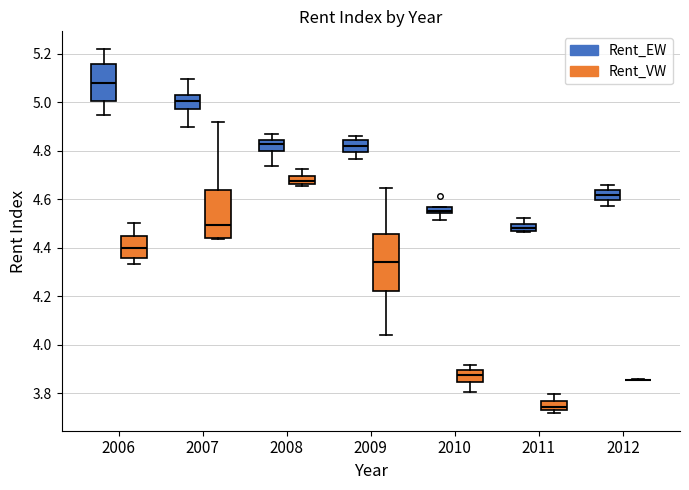

Comparing the boxes themselves (not the whiskers), which one is the tallest?

2009 (Rent_VW)